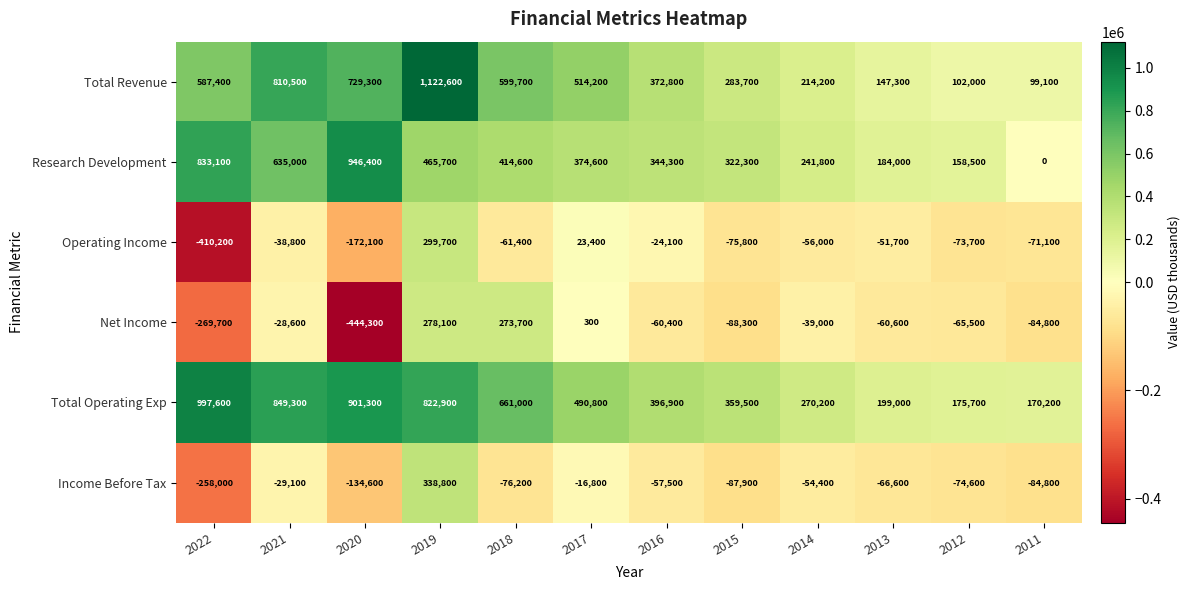

What is the difference between the maximum and minimum values in the Net Income series?

722400